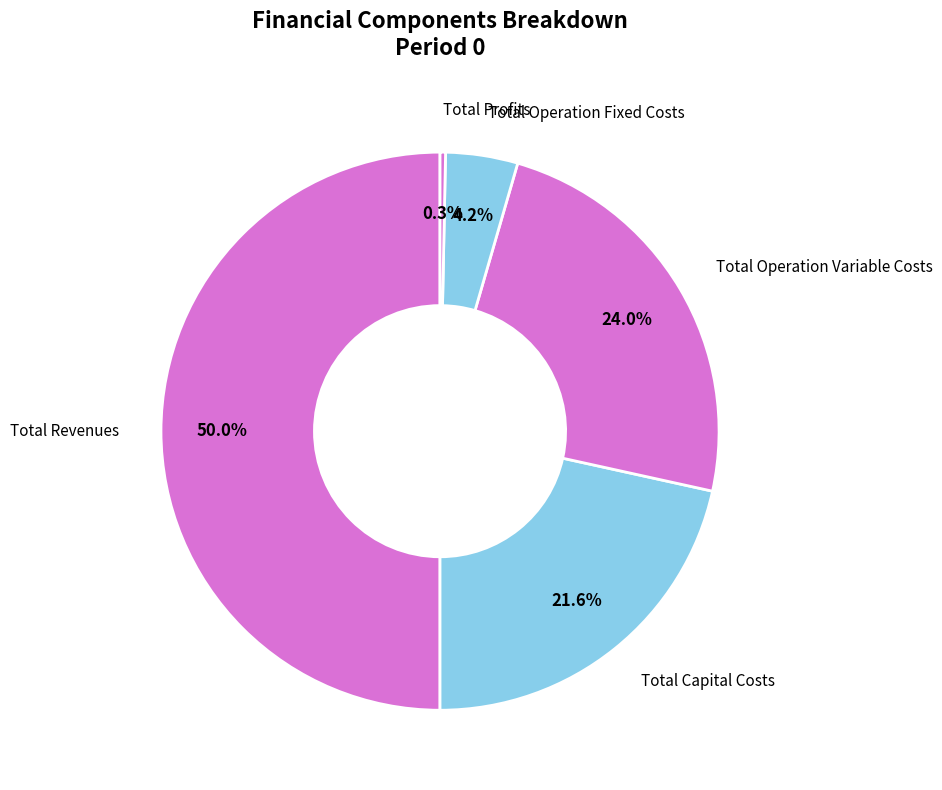

Is the sum of Total Operation Fixed Costs and Total Revenues greater than half?

Yes